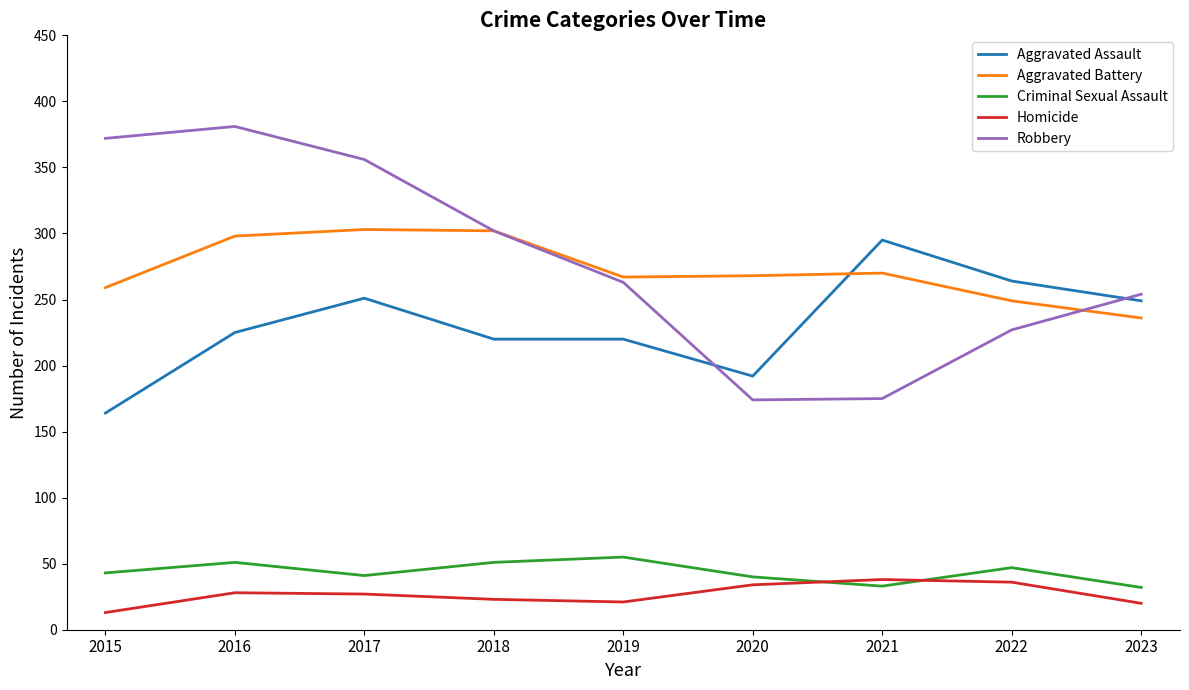

At which category does the chart reach its minimum across all series?

2015